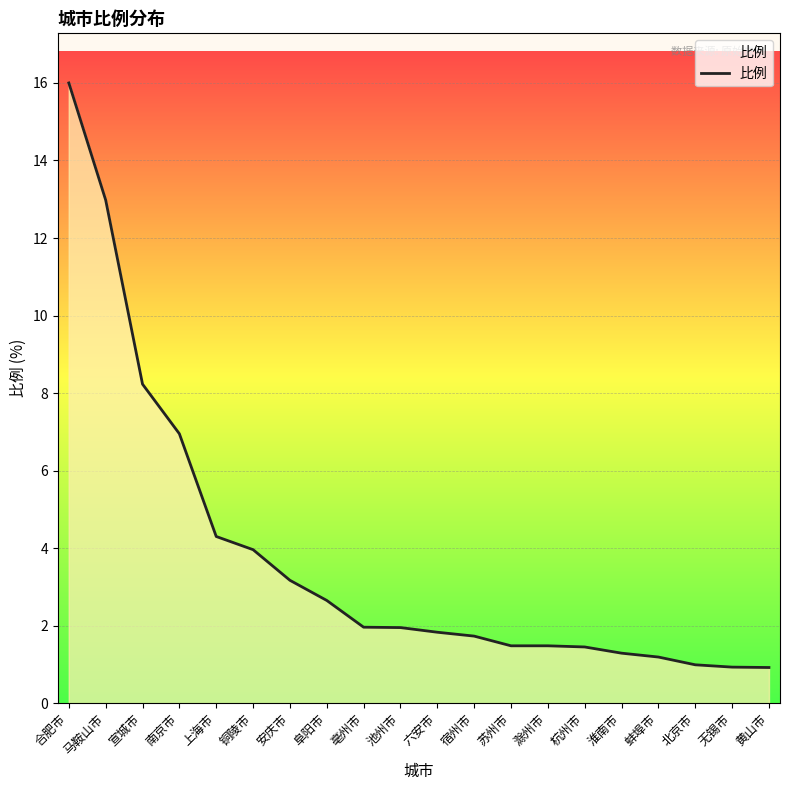

Which category has the highest value across all series?

合肥市